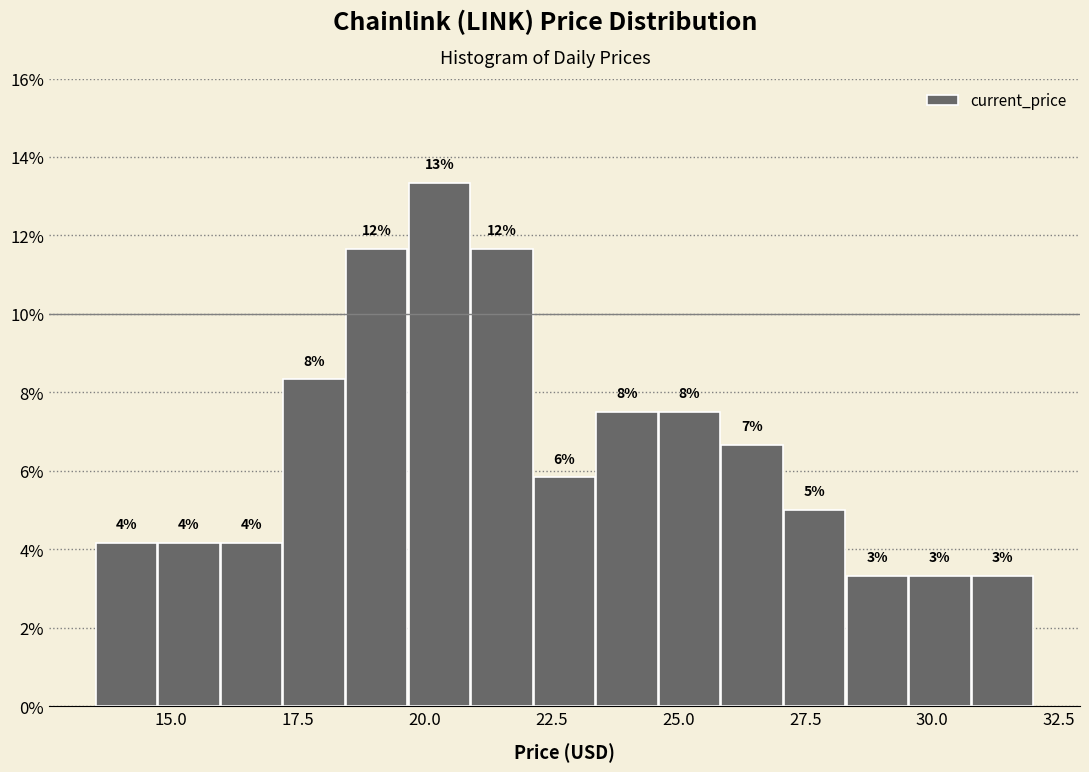

Around what value on the x-axis is the tallest bar? Give the approximate position of its centre, as read against the axis.

20.5